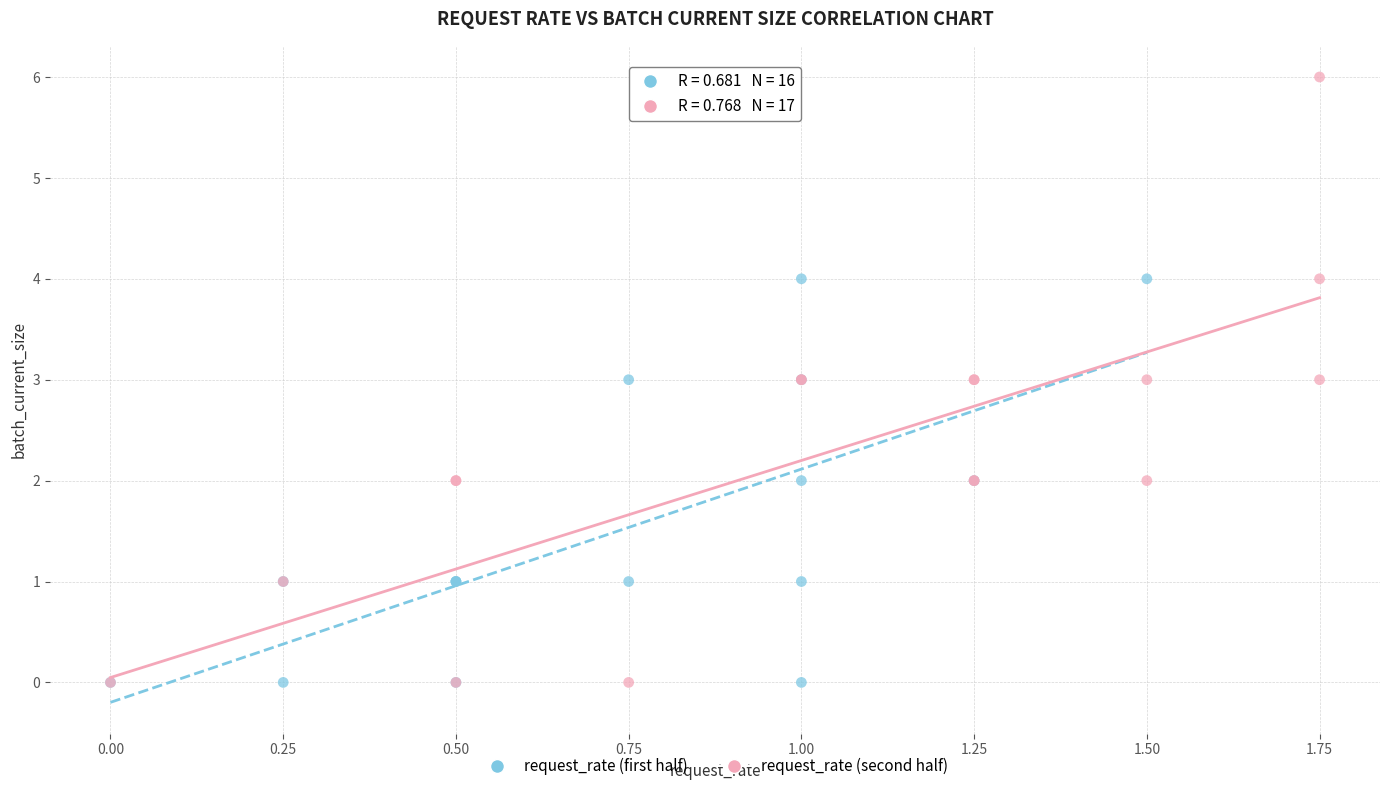

Which series reaches the maximum Y coordinate?

request_rate (second half)